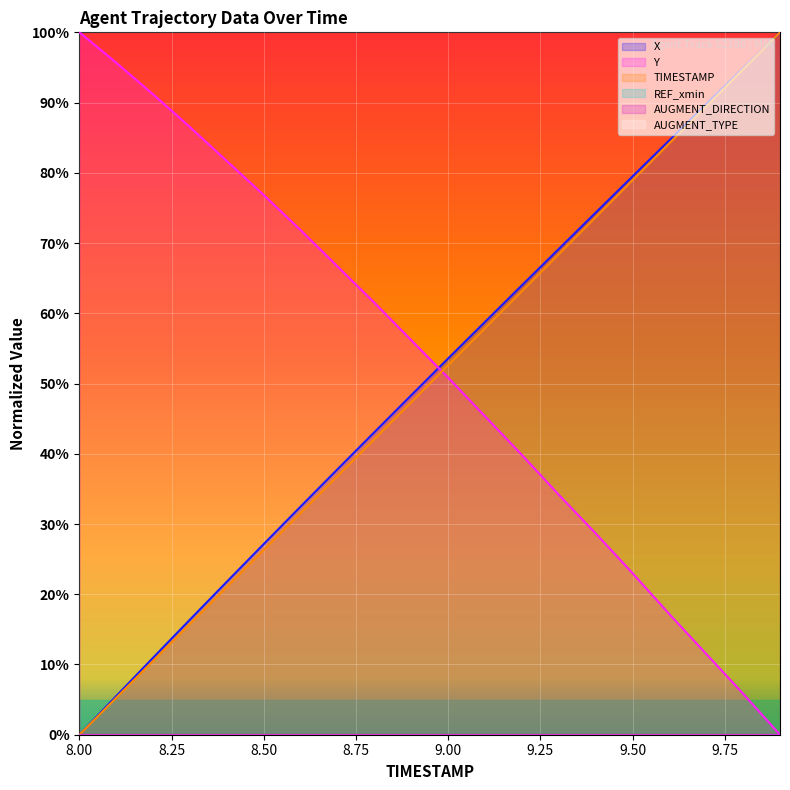

What is the average value of the Y series?

52.2